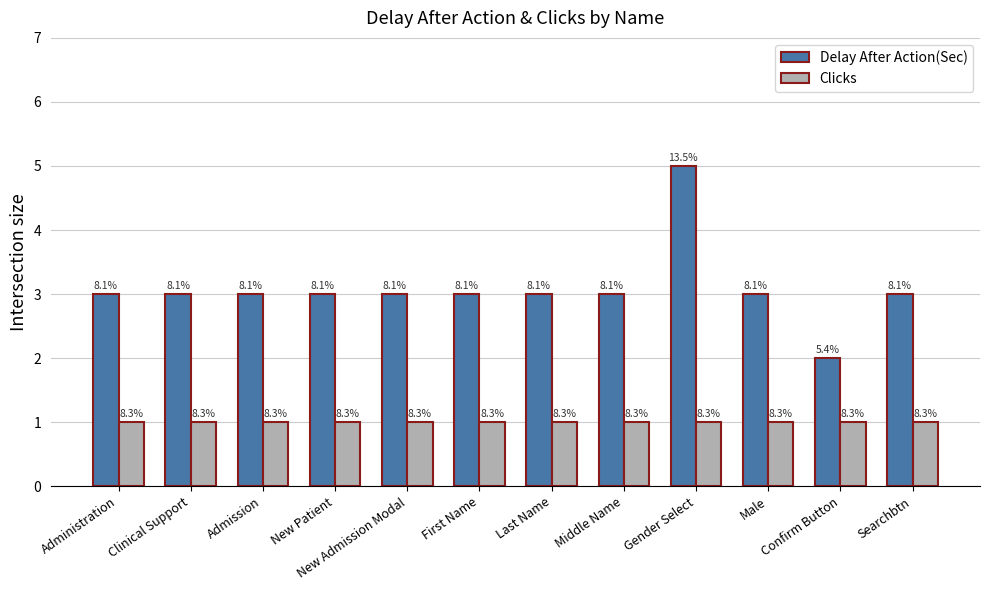

The value of Delay After Action(Sec) at Male is 3. True or false?

True